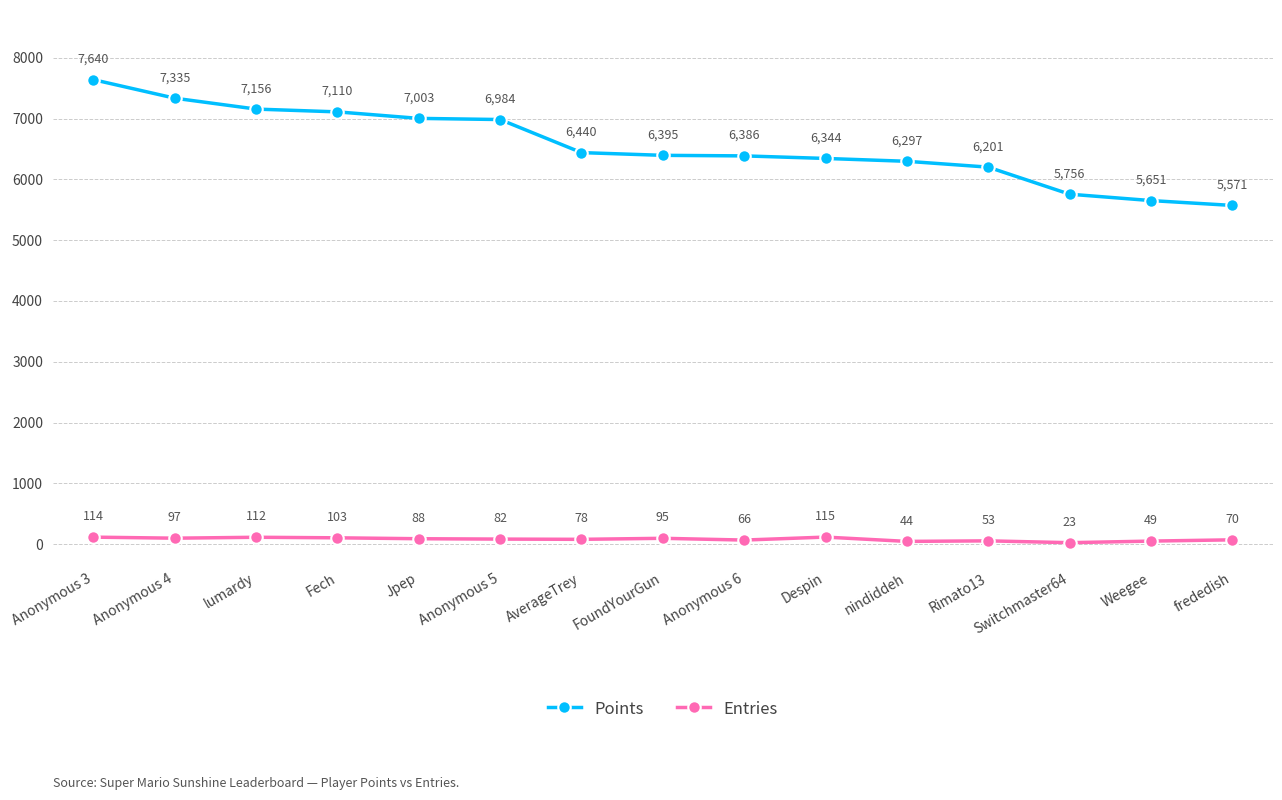

List the labels in order of Points value, smallest first.

frededish, Weegee, Switchmaster64, Rimato13, nindiddeh, Despin, Anonymous 6, FoundYourGun, AverageTrey, Anonymous 5, Jpep, Fech, lumardy, Anonymous 4, Anonymous 3